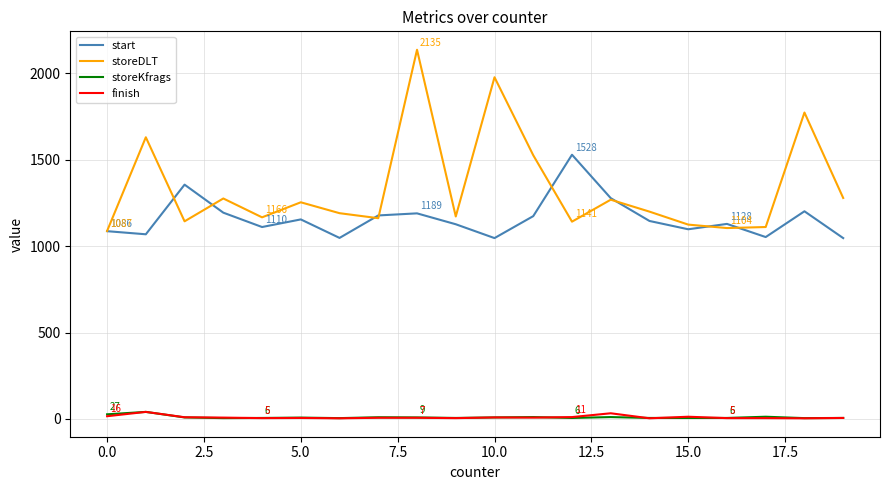

Which series has the largest total across all categories?

storeDLT